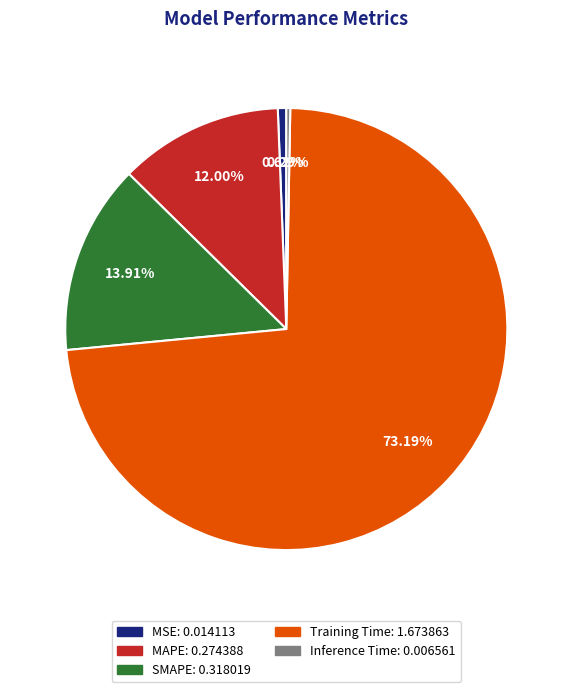

How many slices are in this pie chart?

5